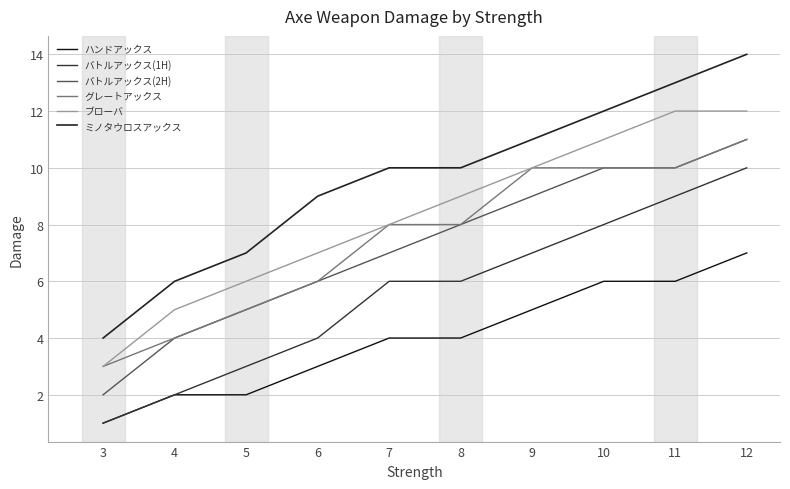

At which category is the sum across all series the highest?

12